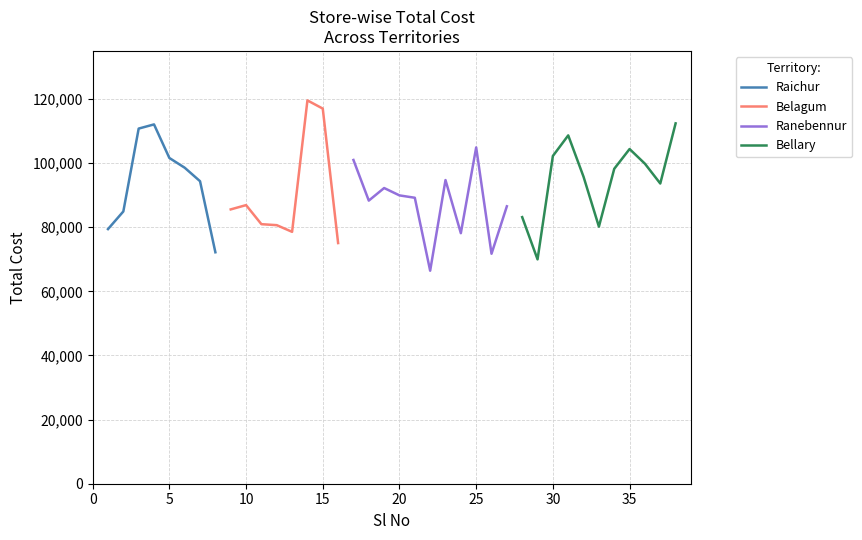

Which label corresponds to the smallest value in the chart?

22